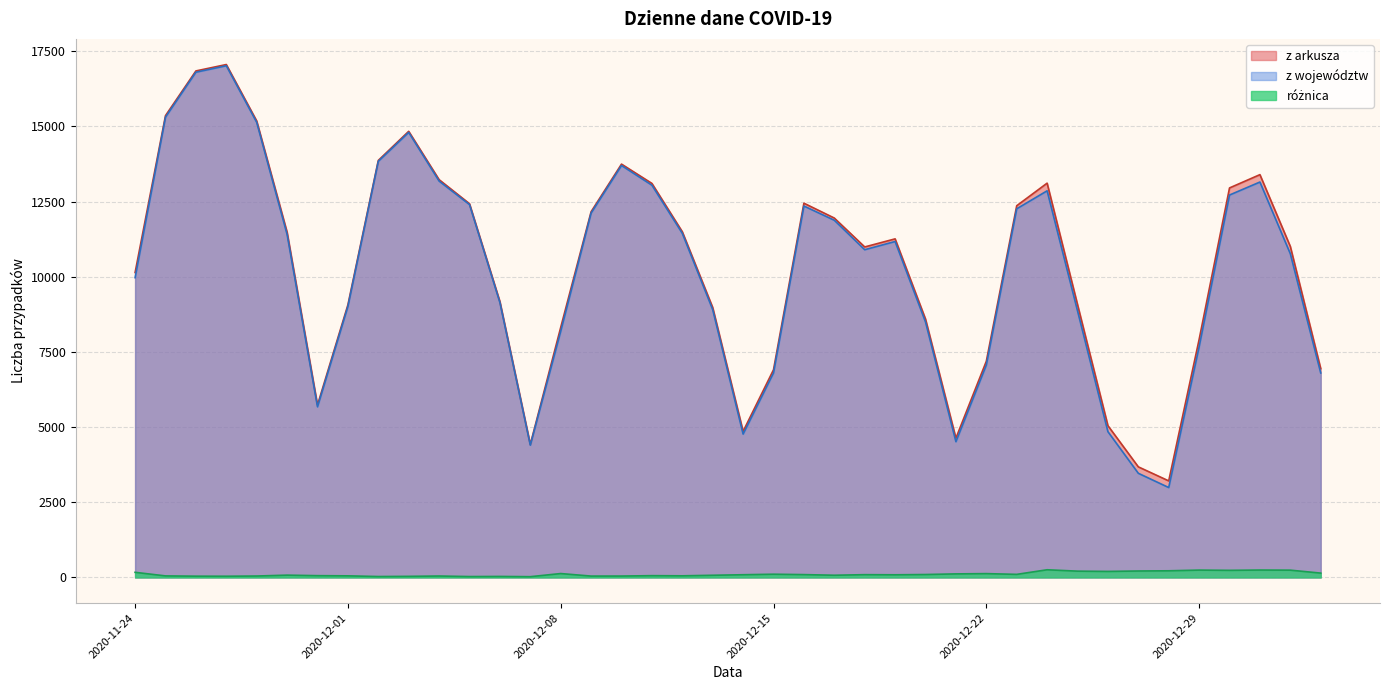

Which series has the largest total across all categories?

z arkusza